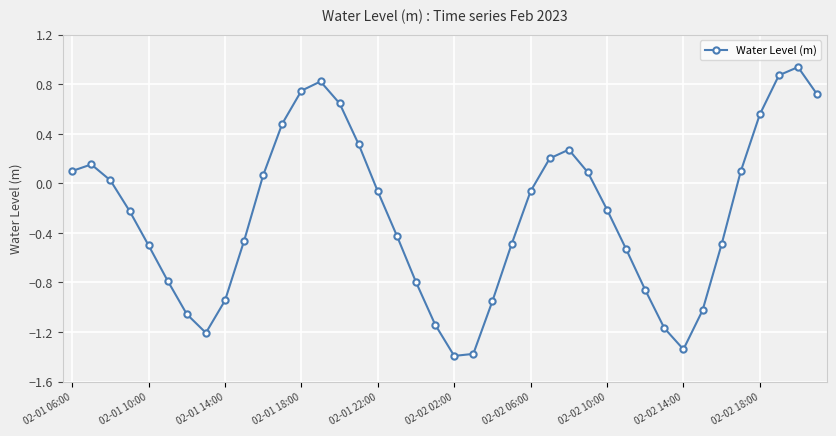

How many interior local valleys (lower than both neighbors) does the data have?

3